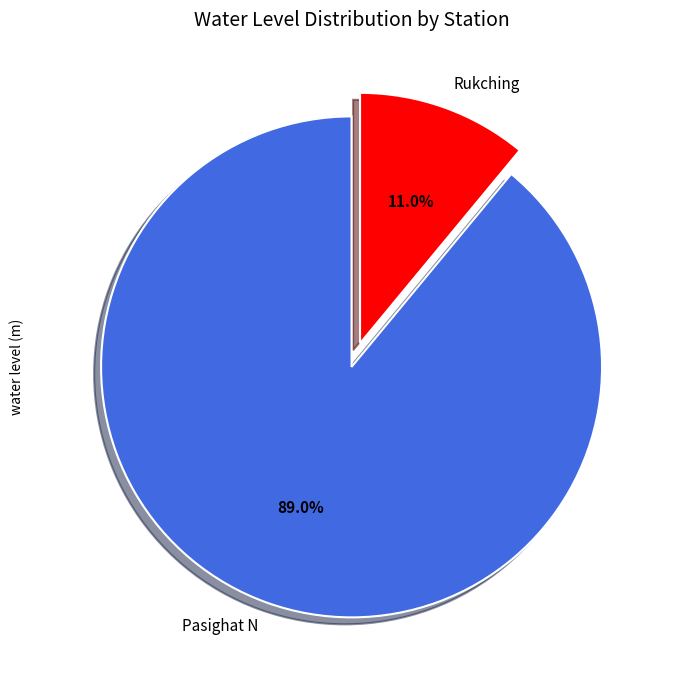

Does Rukching represent more than half of the total?

No